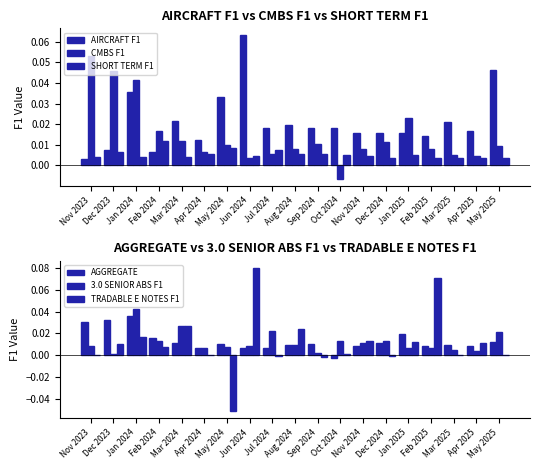

How many values in the AGGREGATE series exceed 0?

18